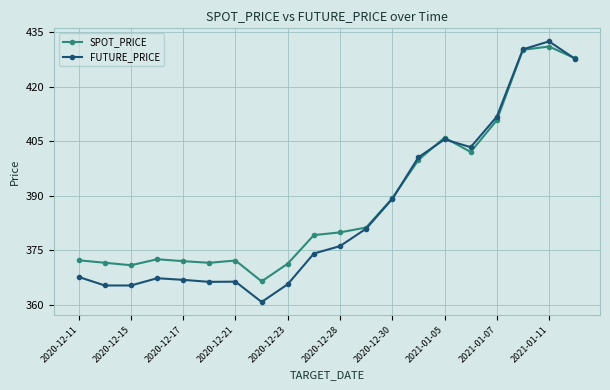

What is the value of the SPOT_PRICE point at the 4th from the left?

372.5